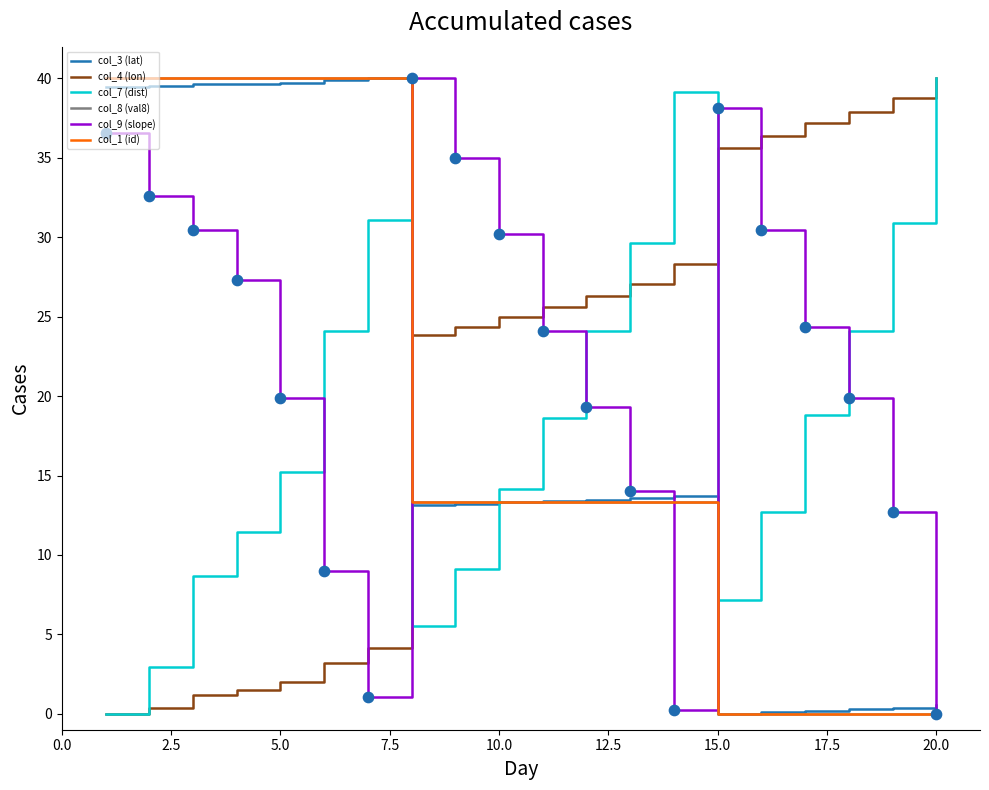

True or false: col_9 (slope) and col_3 (lat) cross at least once.

True